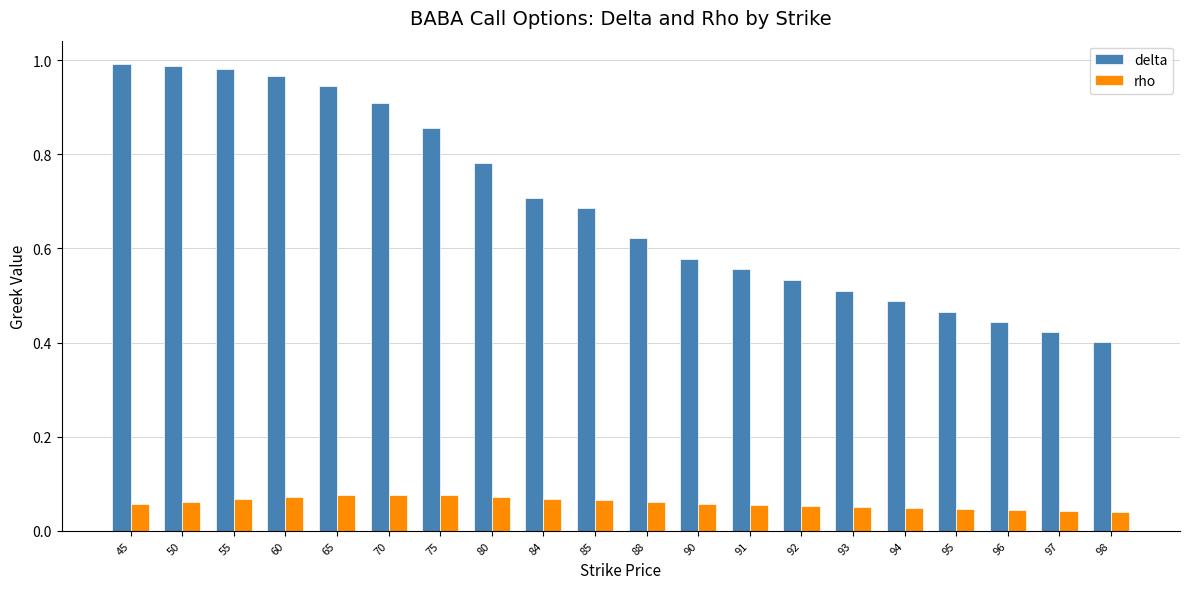

List the series in order of their peak value, highest first.

delta, rho